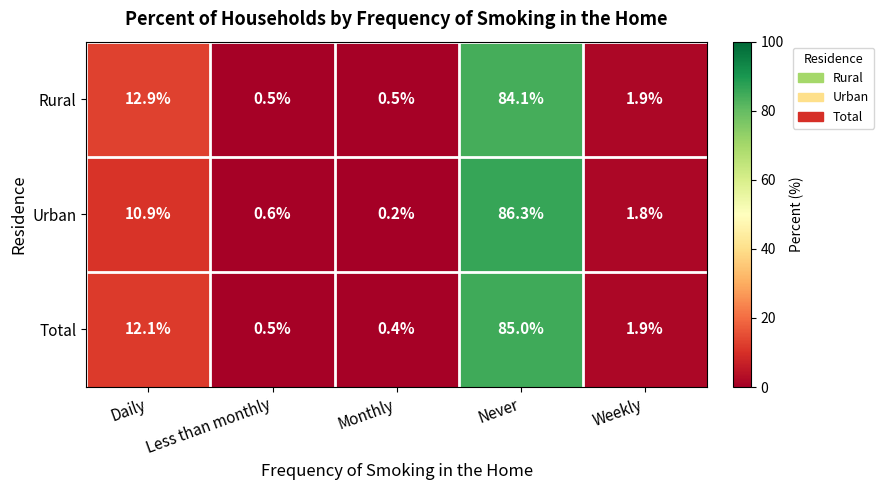

What is the approximate value of Rural at Less than monthly?

0.5